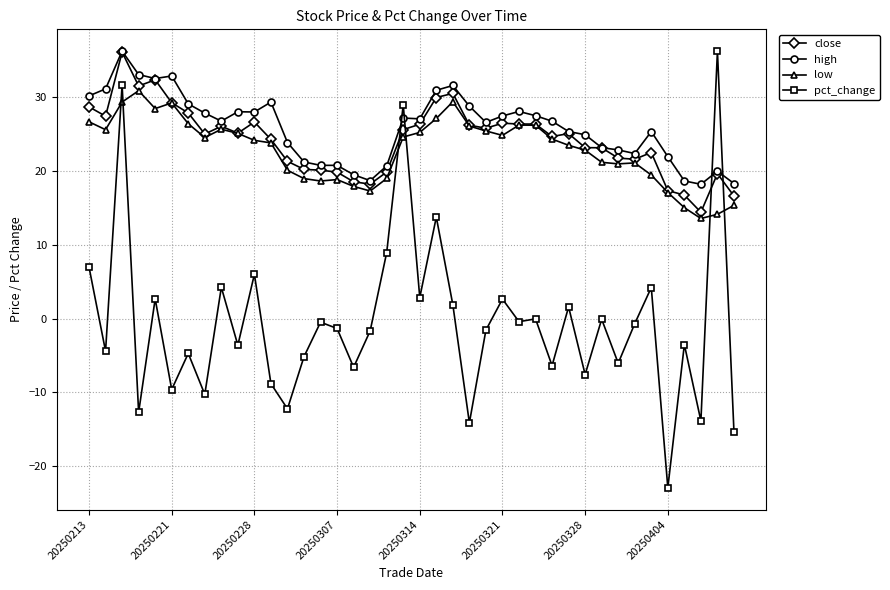

In close, how many points are higher than both neighbors (excluding endpoints)?

9